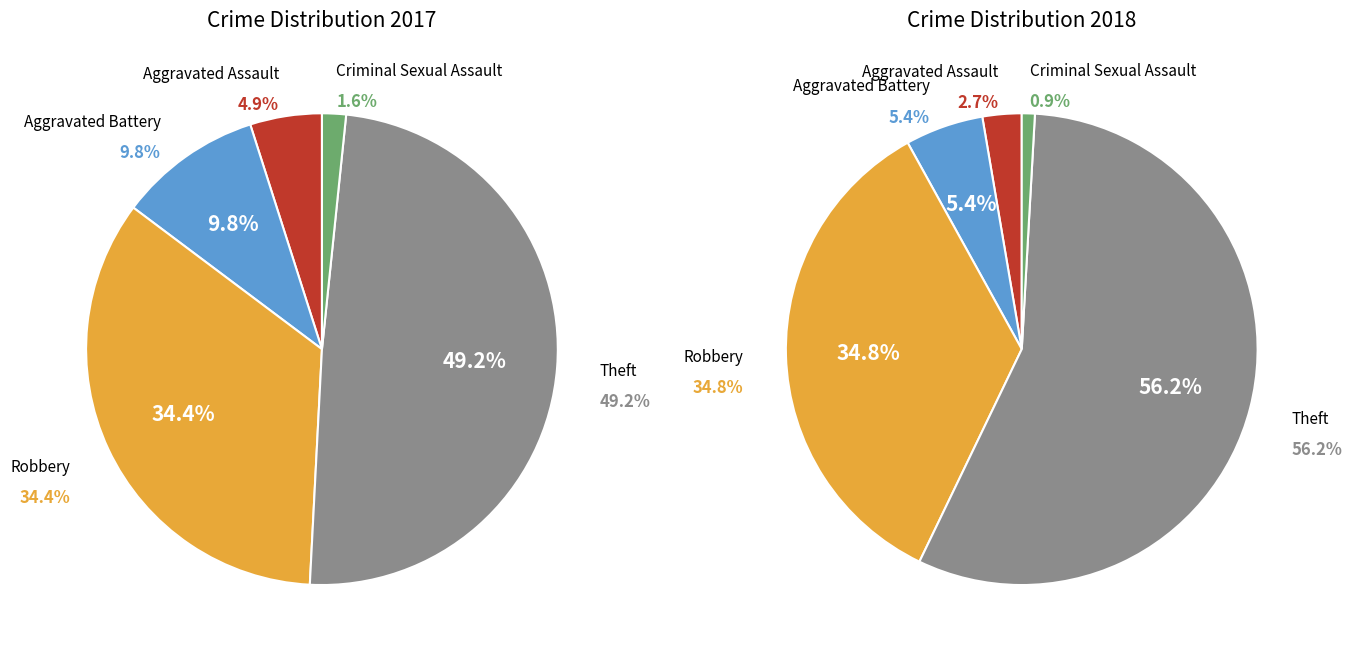

Rank the series by their average value, from highest to lowest.

values_2018, values_2017